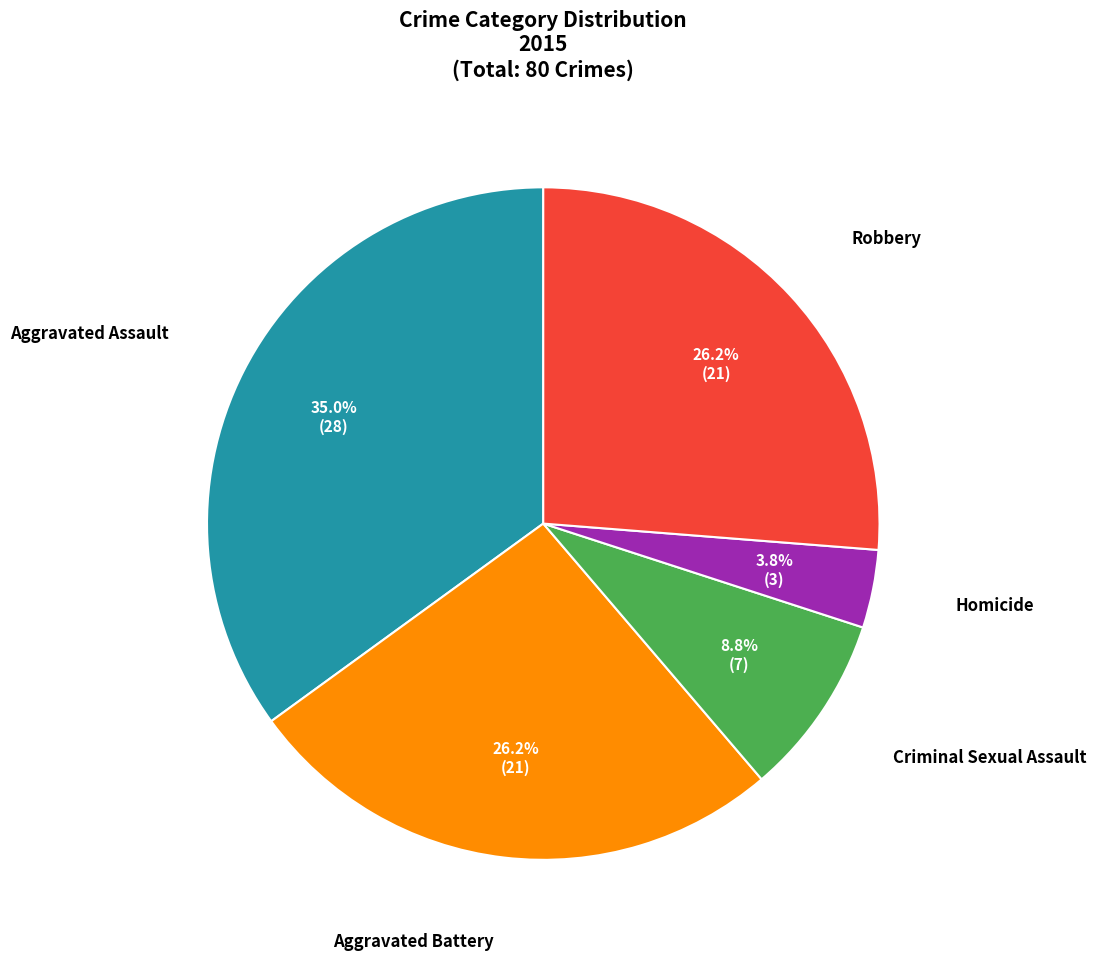

Is there a majority slice in this chart?

No